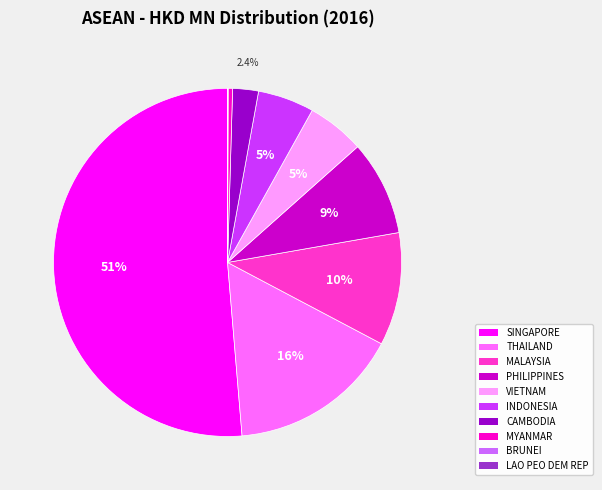

To the nearest percent, what is the difference between the largest and smallest slice percentages?

51%